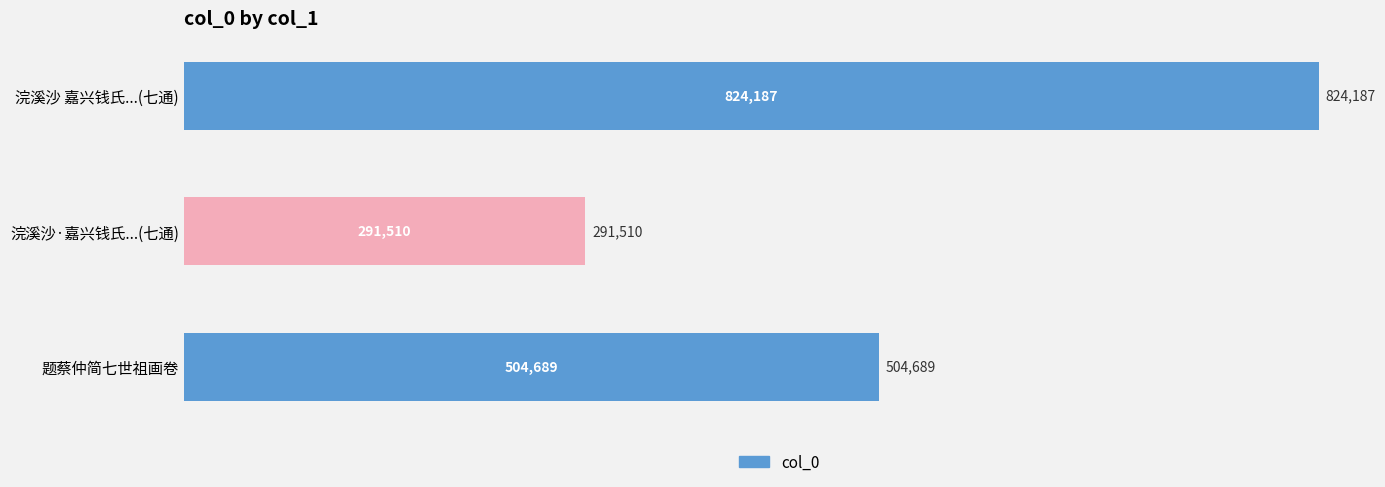

What is the change in value from 浣溪沙 嘉兴钱氏...(七通) to 题蔡仲简七世祖画卷?

-319498